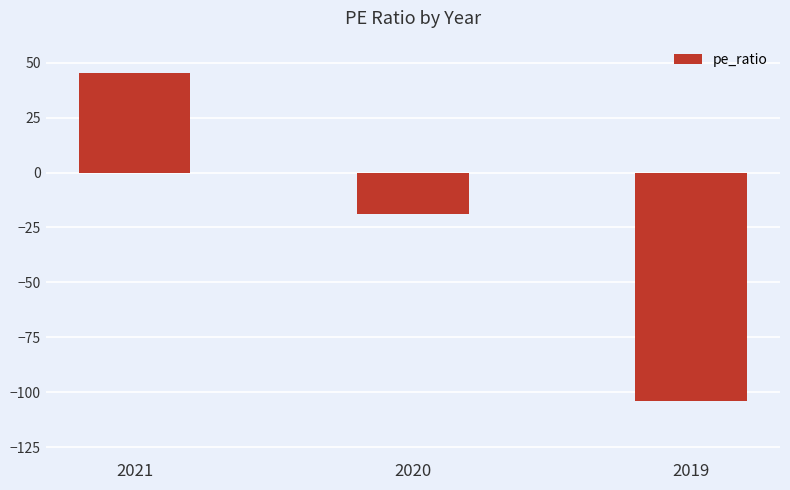

Reading left to right, extract all data points from this chart.

2021=45.3	2020=-19.0	2019=-104.0